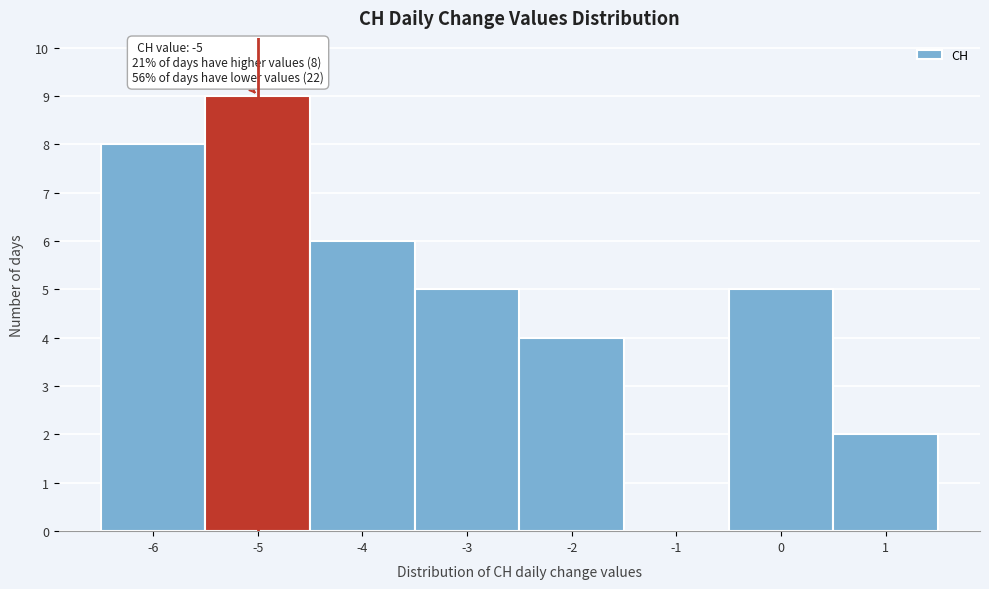

Over which range of the x-axis is the bar tallest?

-5.5 to -4.5